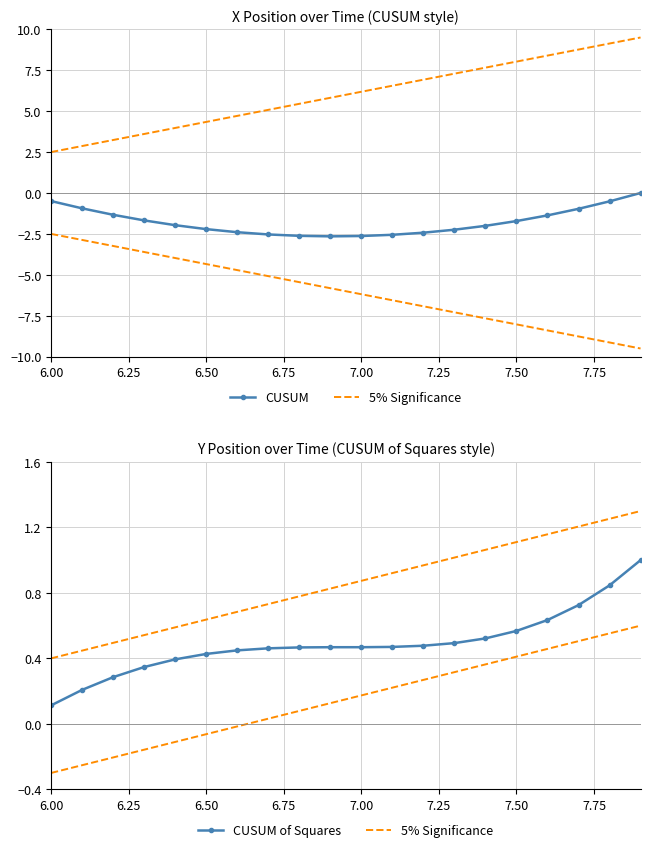

How many lines are shown in the chart?

3